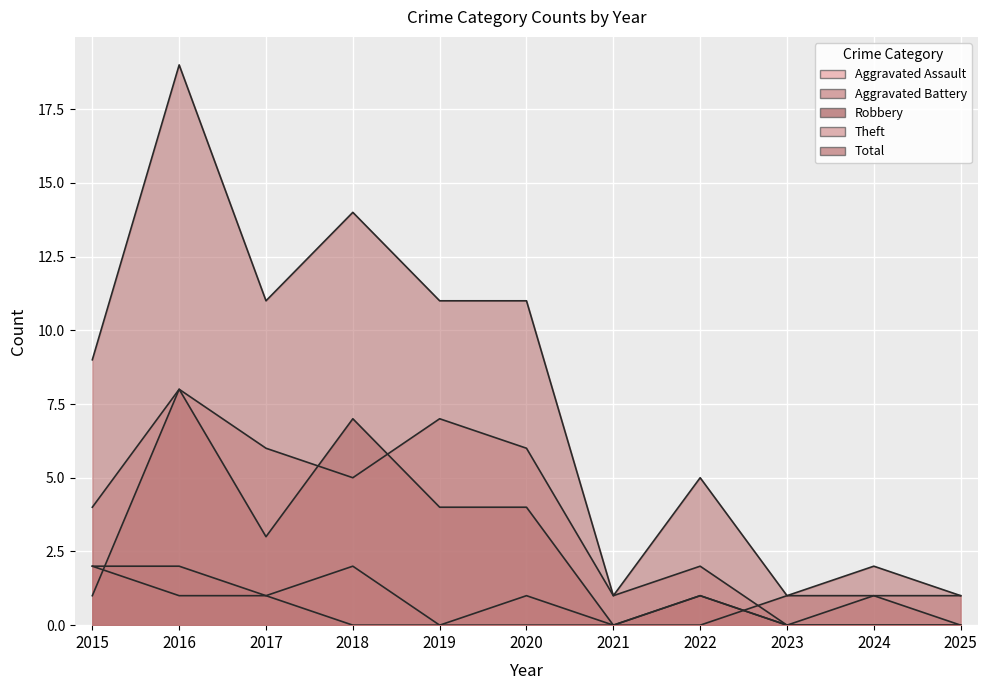

How many categories are shown in the chart?

11